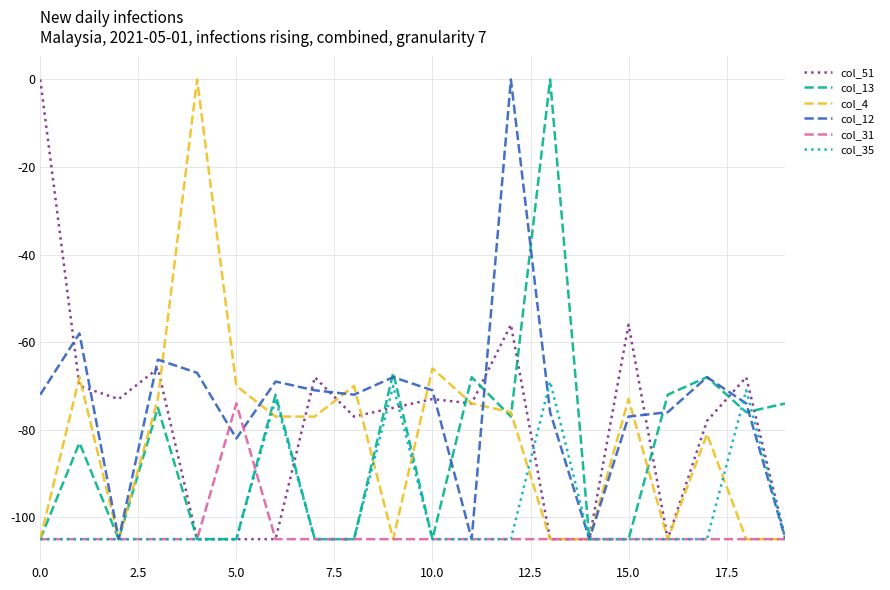

What is the highest value of the col_35 series?

-69